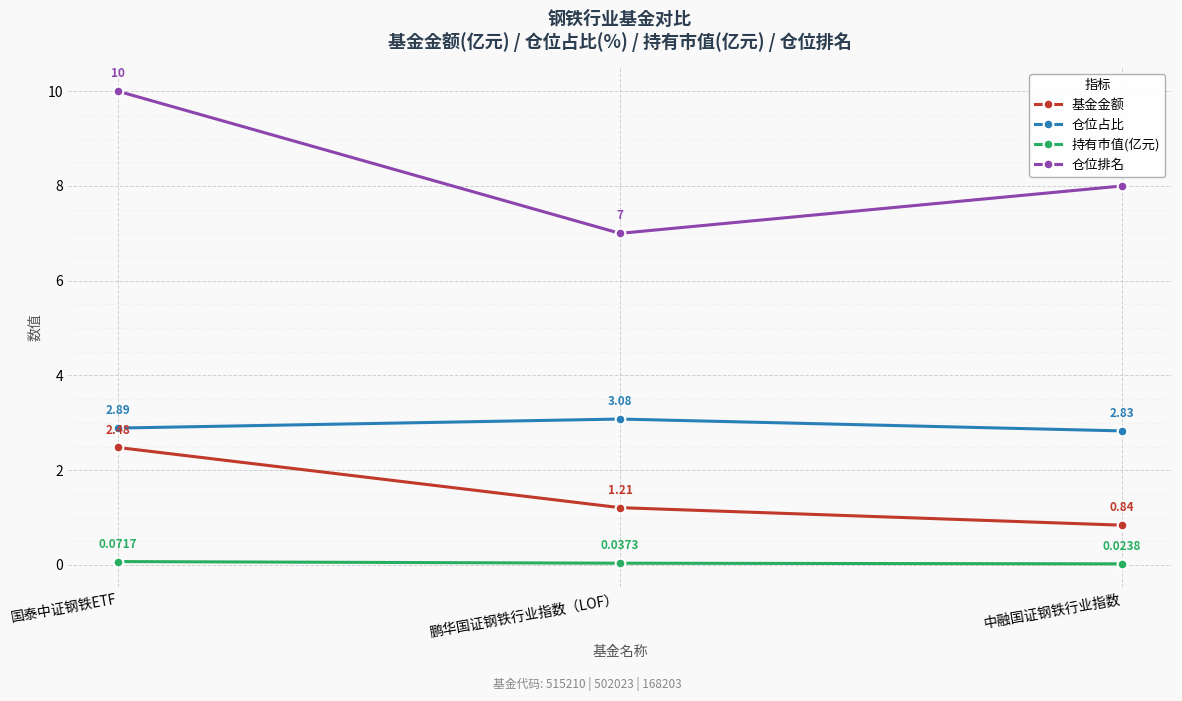

What is the maximum value shown in the chart?

10.0